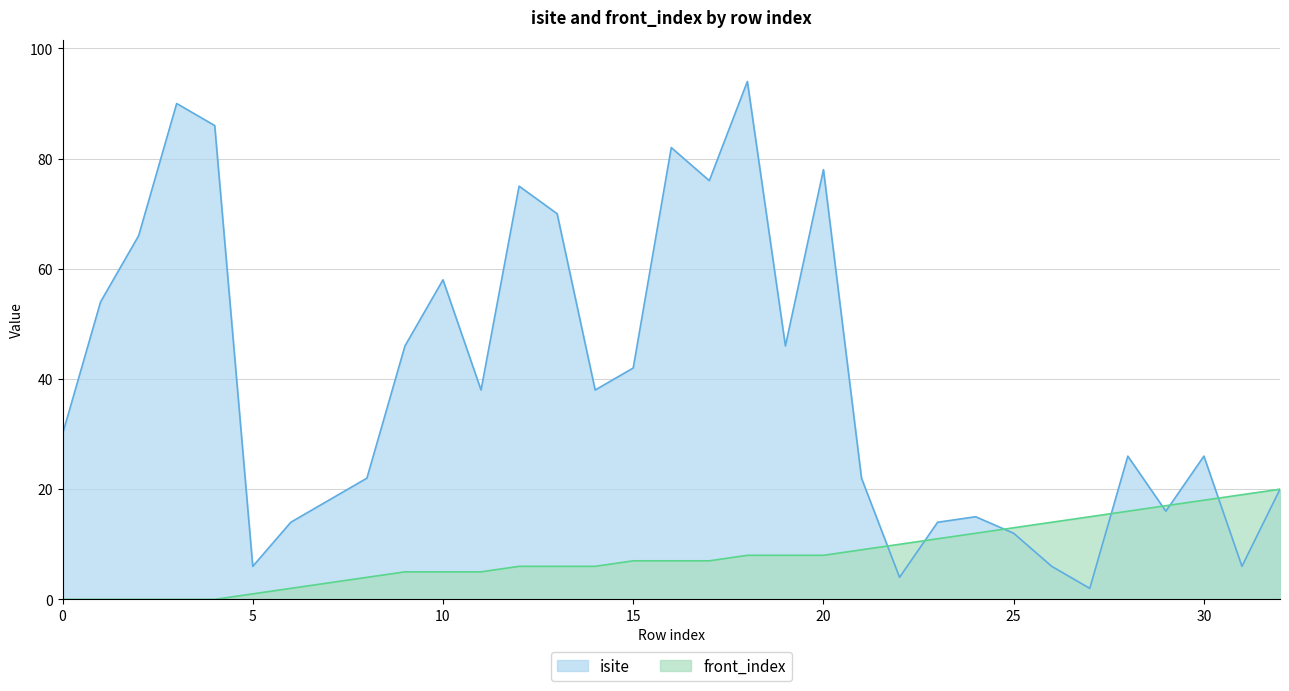

How many interior local peaks does the isite series have?

9